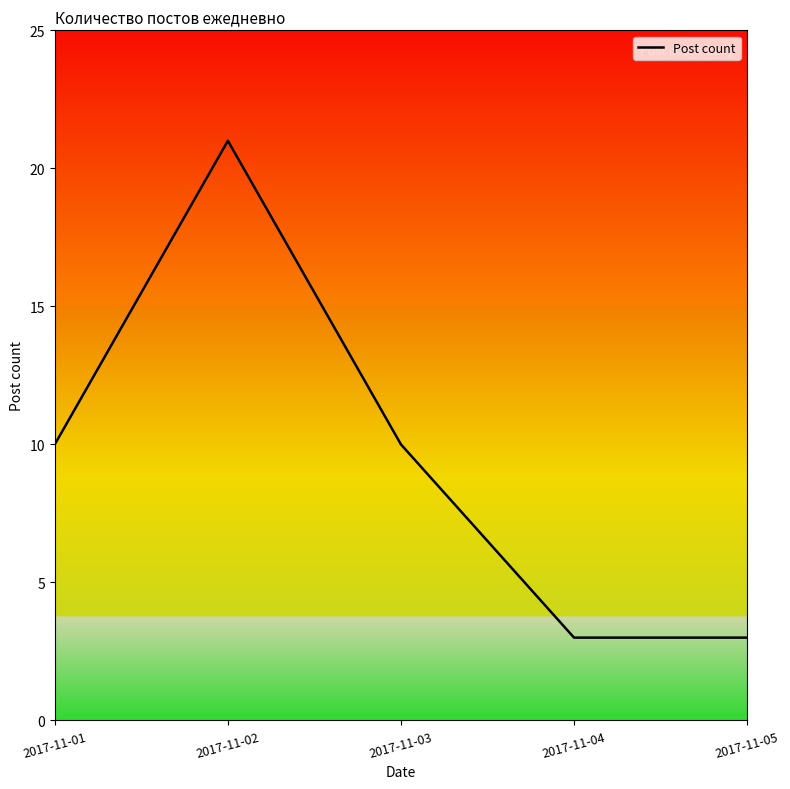

Reading right to left, transcribe all the data shown in this chart.

2017-11-05=3	2017-11-04=3	2017-11-03=10	2017-11-02=21	2017-11-01=10